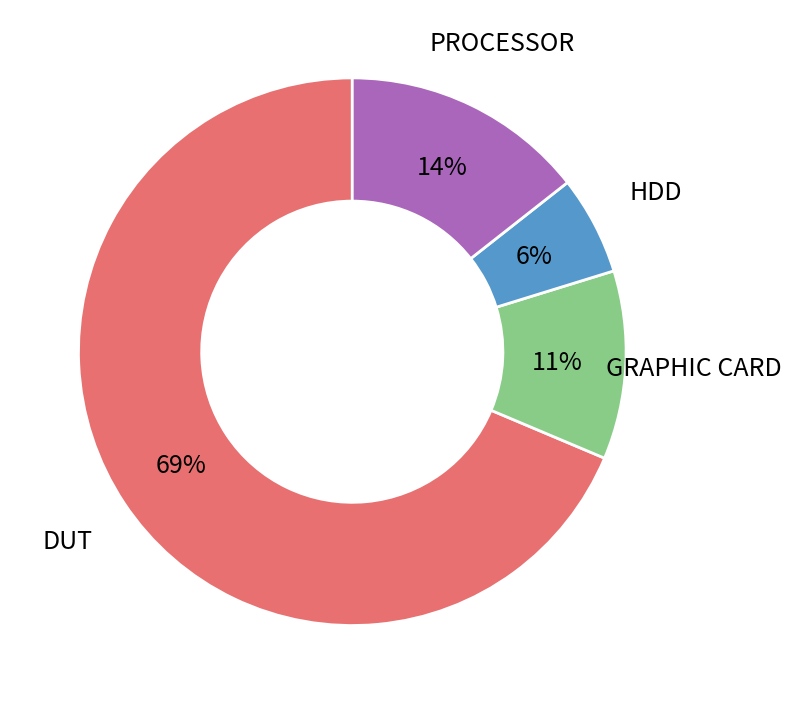

Which slice is the largest?

DUT